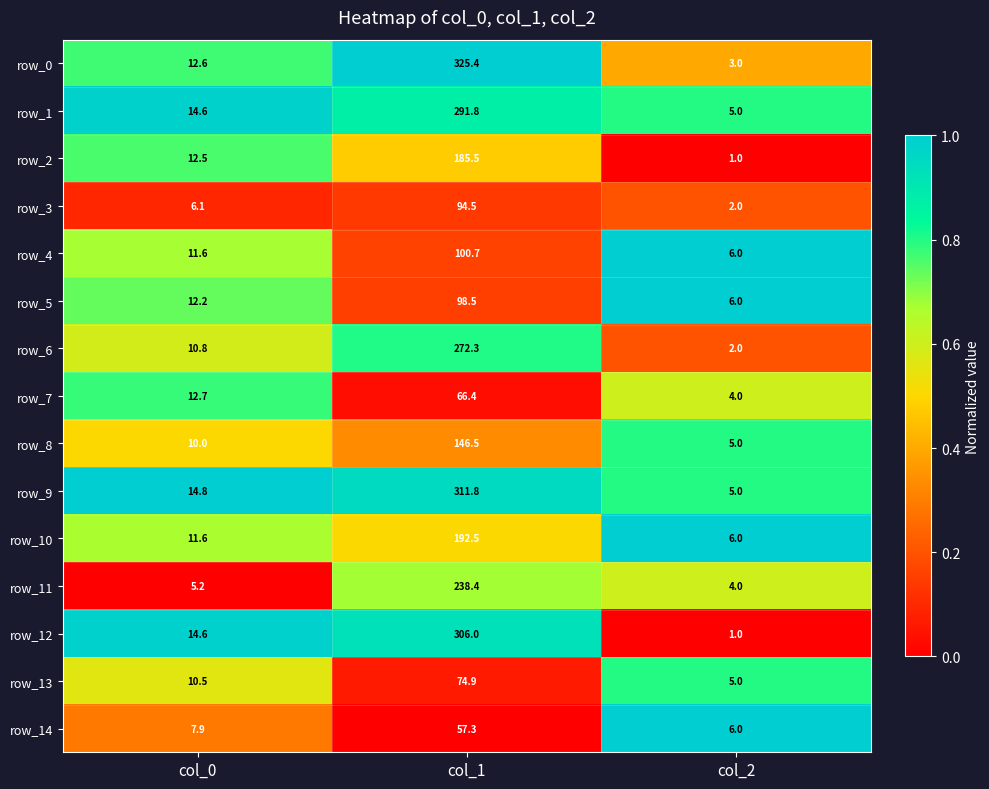

At which category is the sum across all series the highest?

col_1